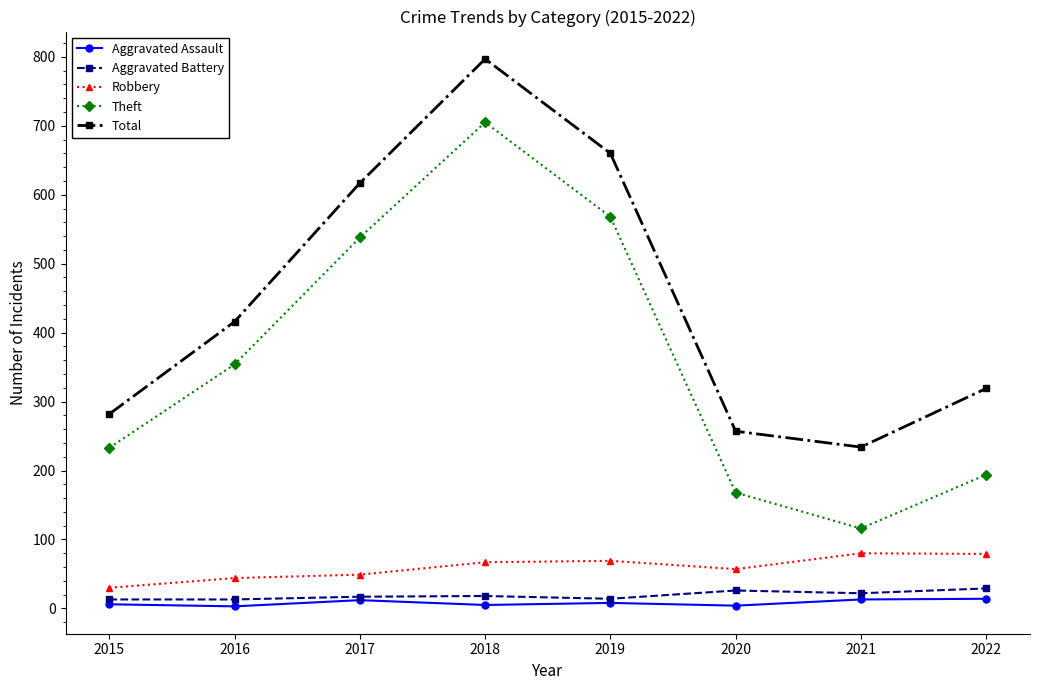

True or false: Aggravated Battery and Robbery intersect in this chart.

False